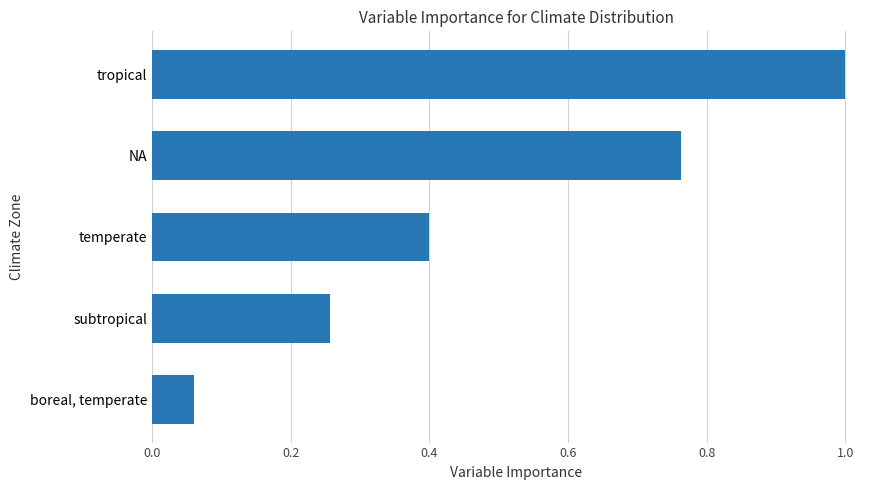

At which label is the value closest to 0?

boreal, temperate